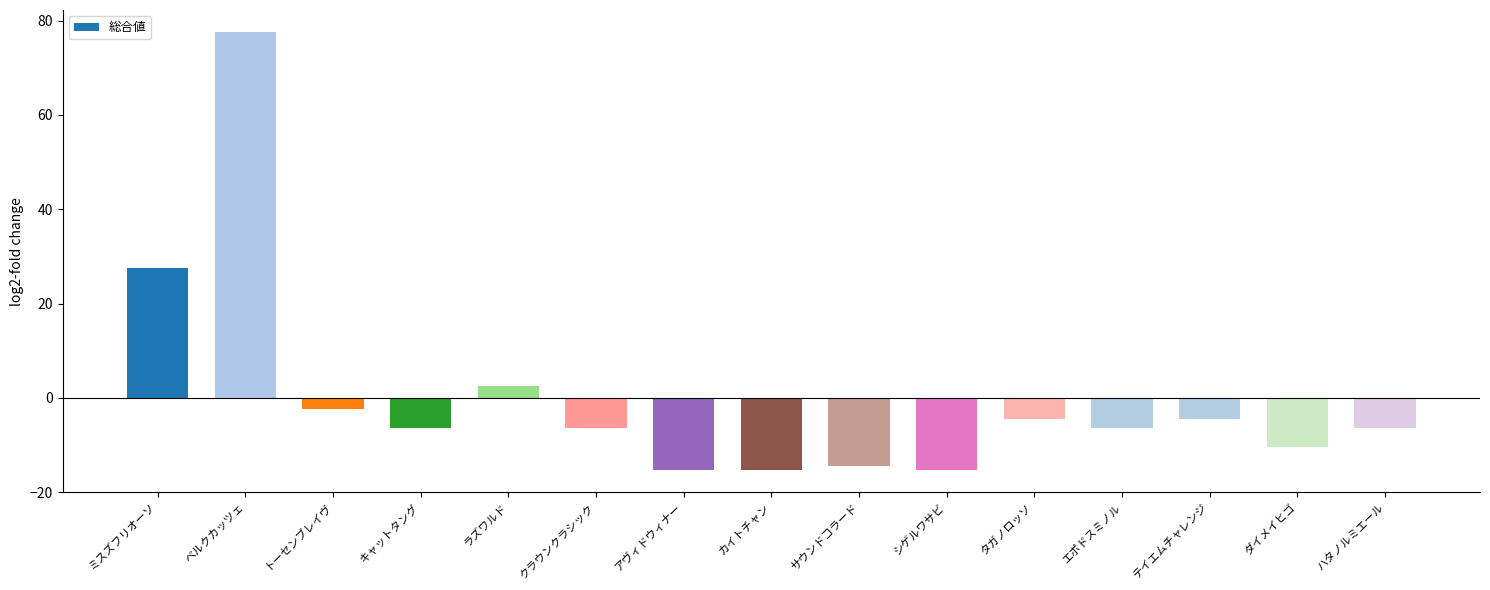

Reading left to right, list all the values displayed in this chart.

ミスズフリオーソ=27.6	ベルクカッツェ=77.6	トーセンブレイヴ=-2.4	キャットタング=-6.4	ラズワルド=2.6	クラウンクラシック=-6.4	アヴィドウィナー=-15.4	カイトチャン=-15.4	サウンドコラード=-14.4	シゲルワサビ=-15.4	タガノロッソ=-4.4	エポドスミノル=-6.4	テイエムチャレンジ=-4.4	ダイメイヒゴ=-10.4	ハタノルミエール=-6.4